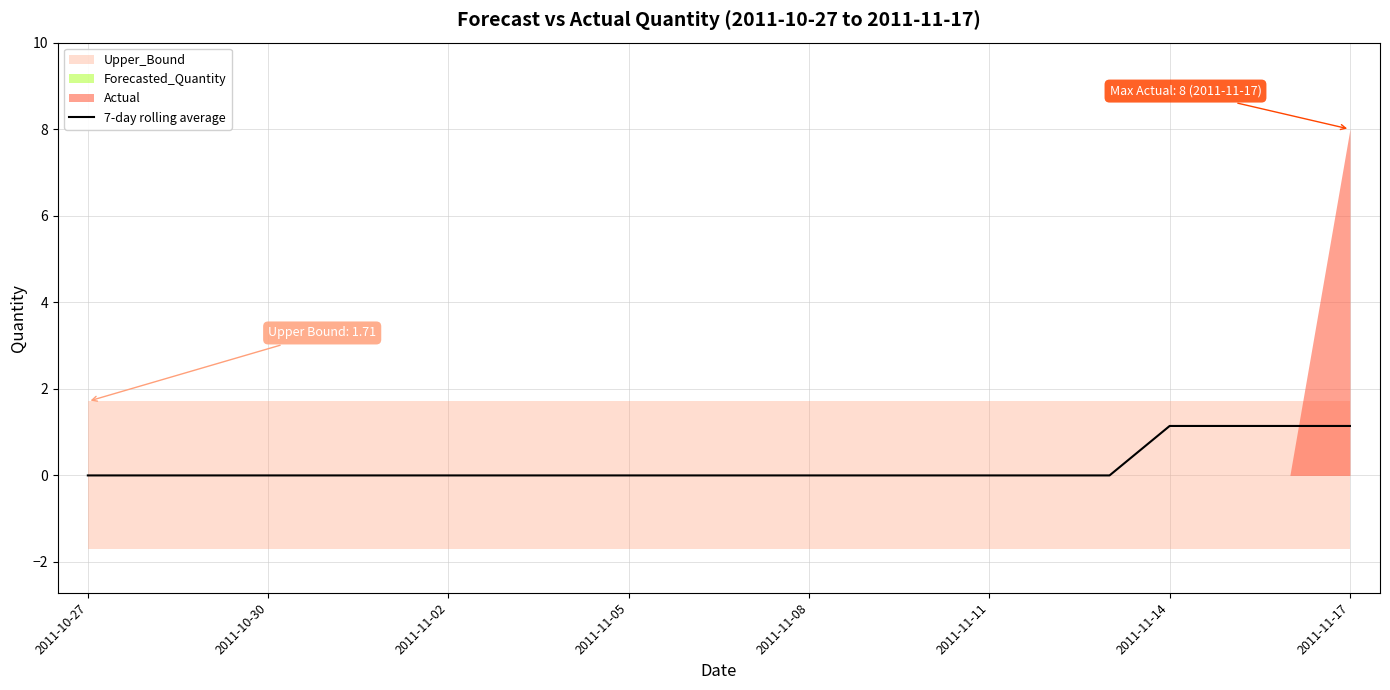

How many values are above zero?

4